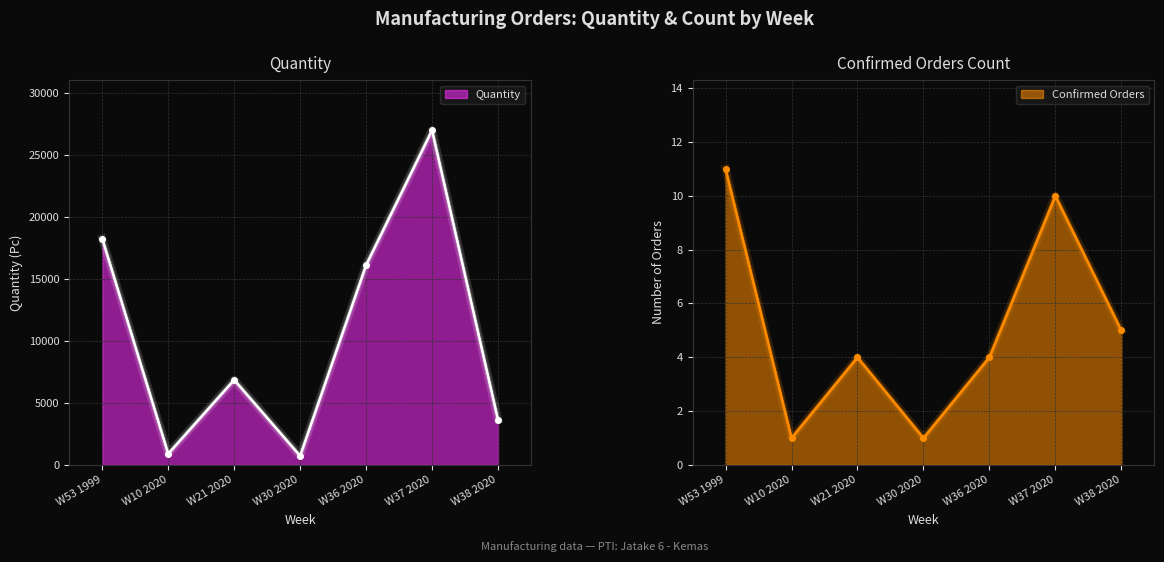

True or false: Quantity and Confirmed Orders cross at least once.

False